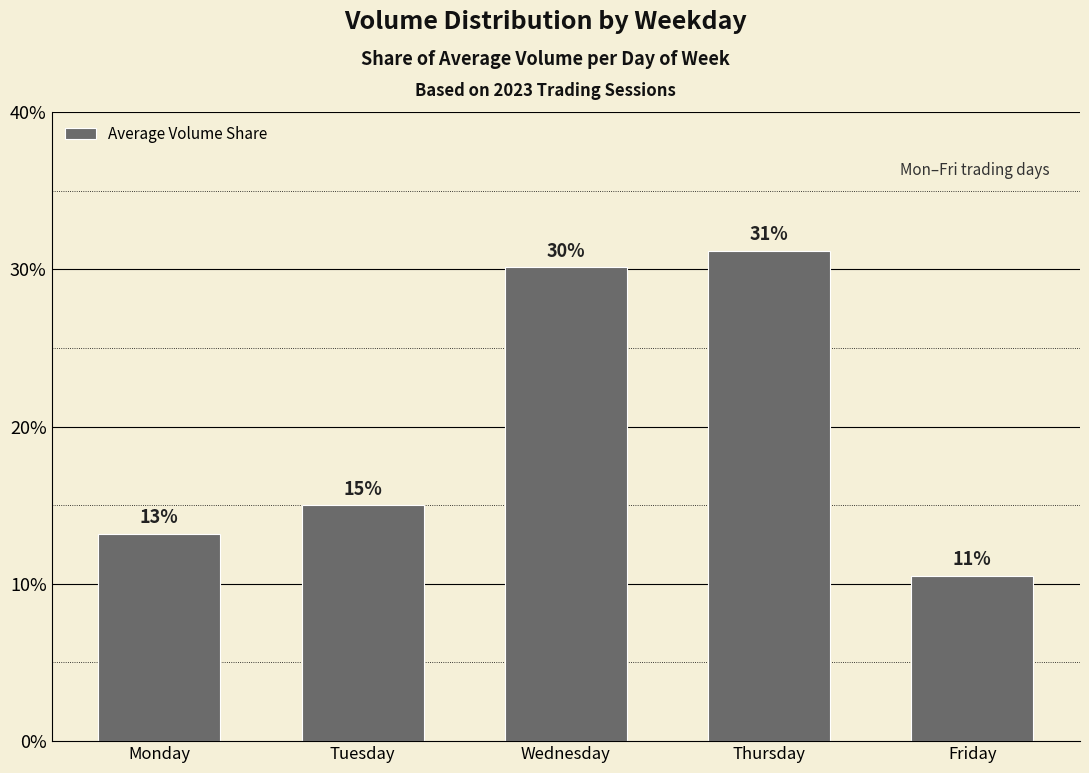

Are the bars grouped side by side (vs. stacked)?

No